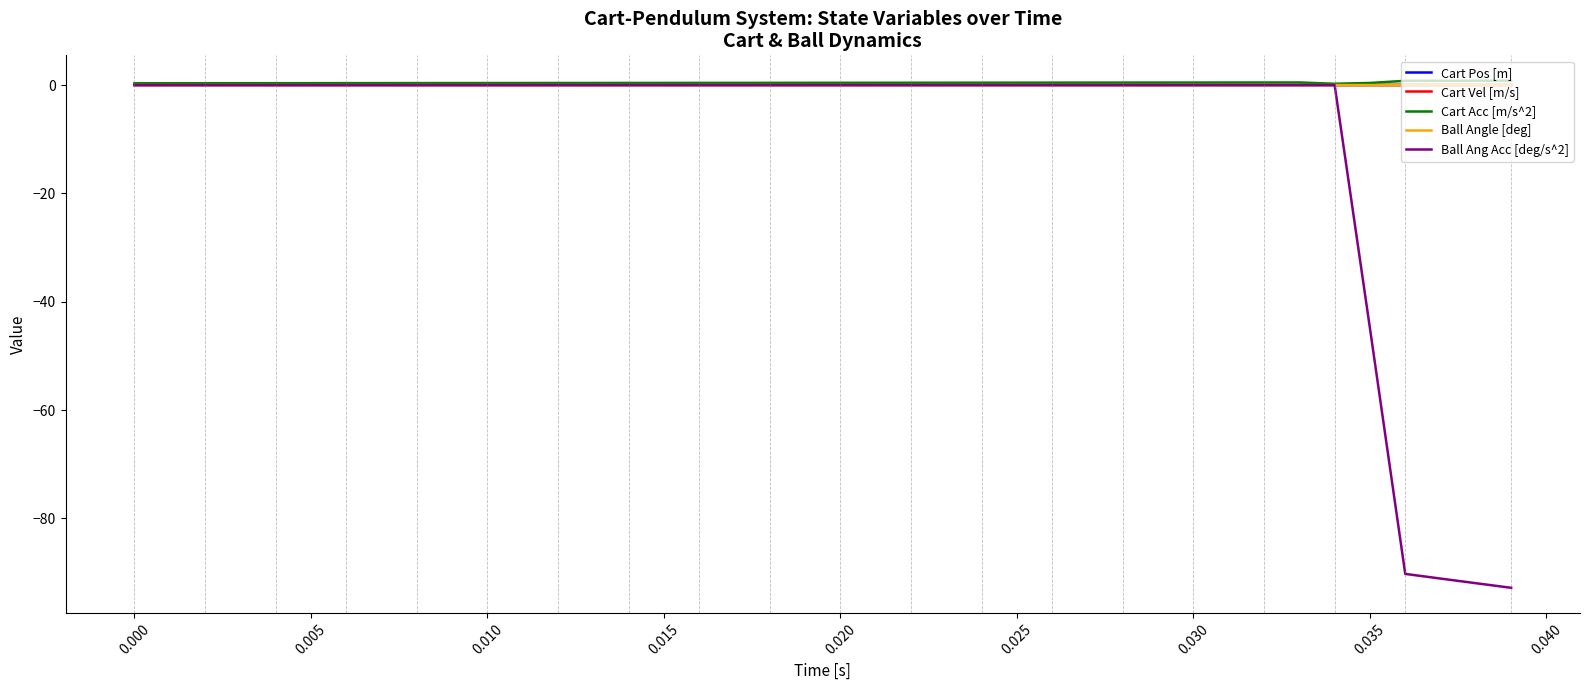

True or false: Cart Acc [m/s^2] and Cart Pos [m] cross at least once.

False